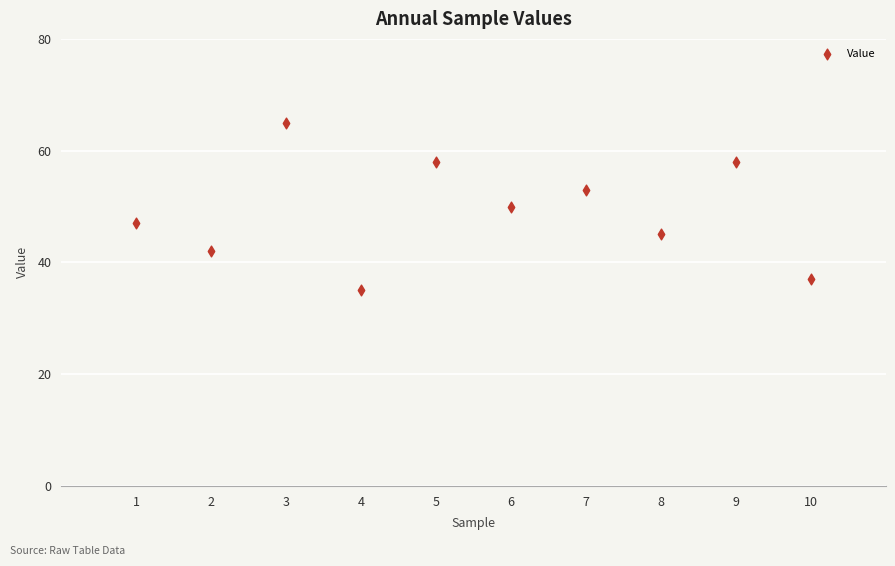

What is the range of X values (max minus min)?

9